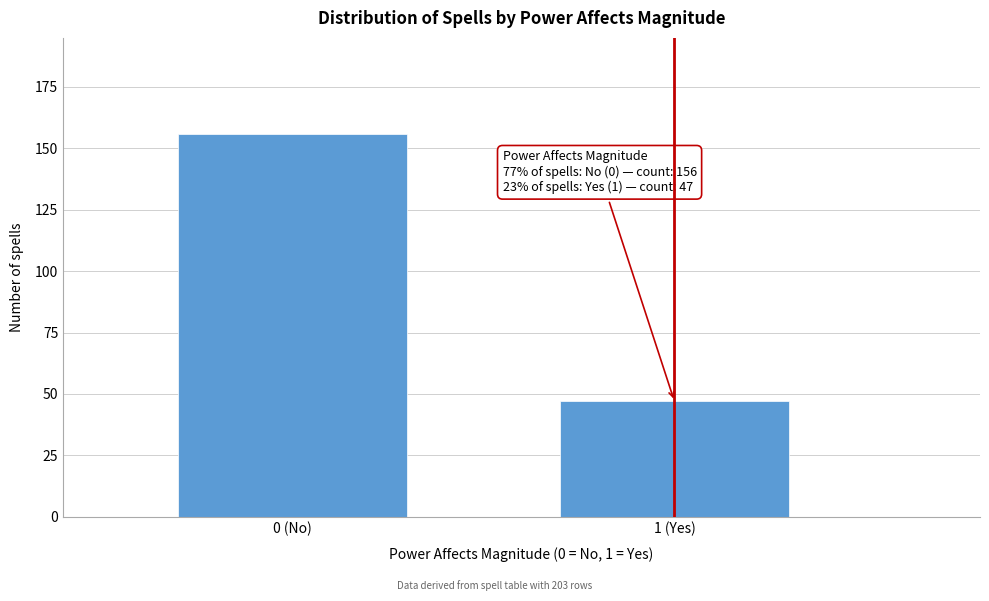

Reading left to right, what are all the values shown in this chart?

156	47